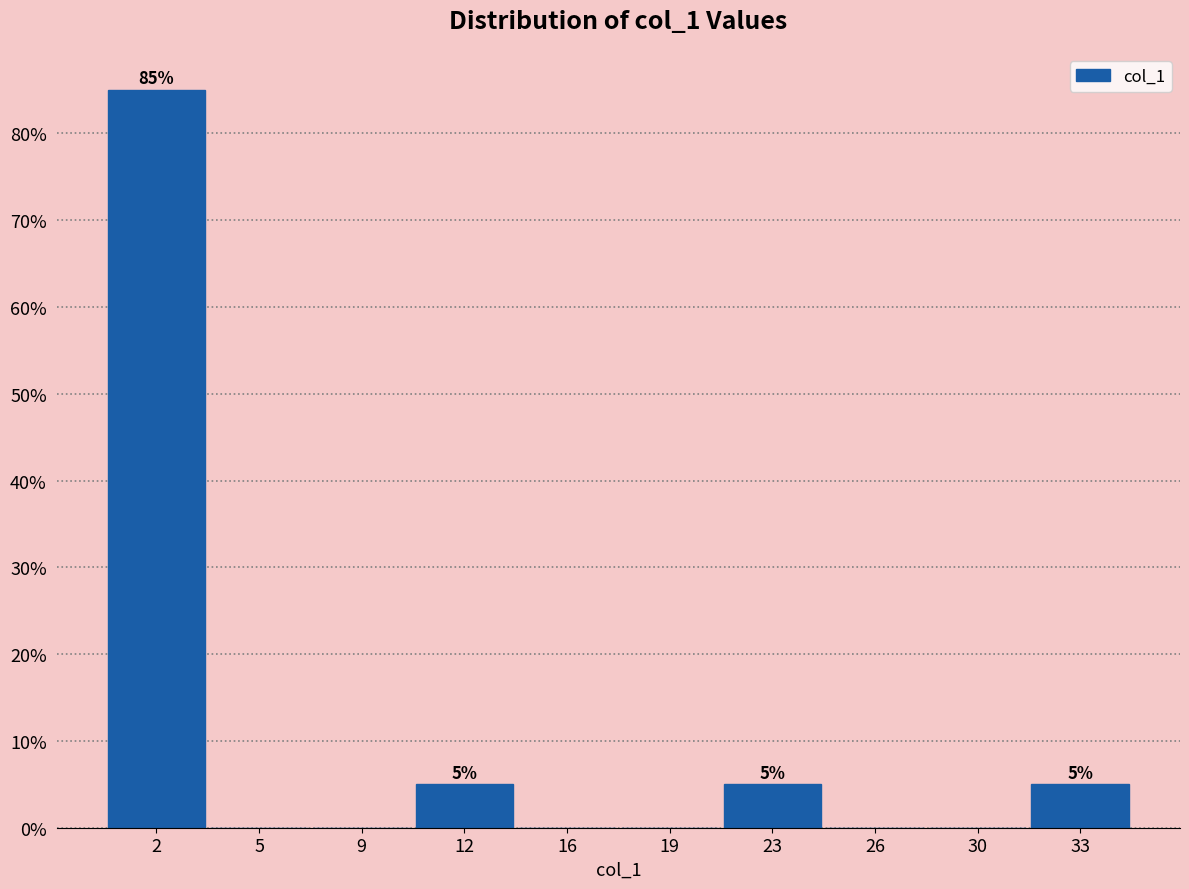

Which range on the x-axis has the tallest bar?

0.0 to 3.5